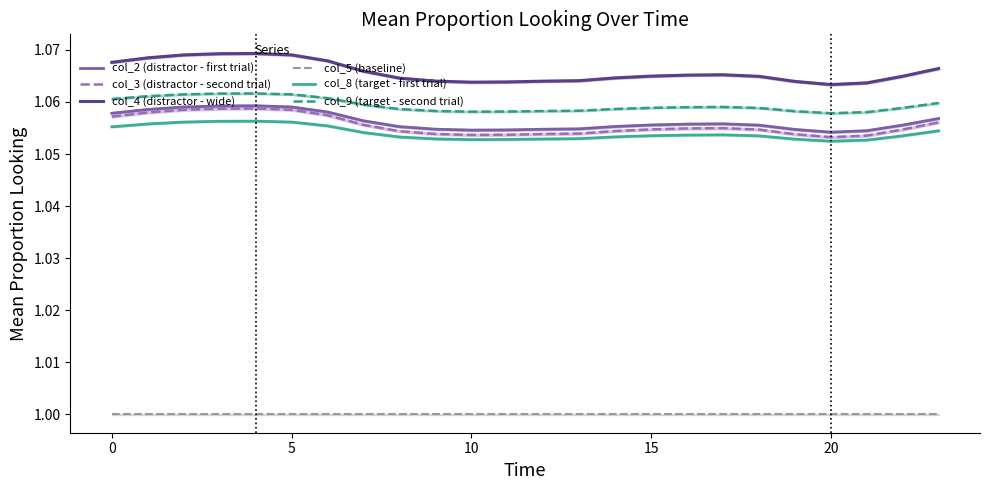

Does the chart have visible grid lines?

No